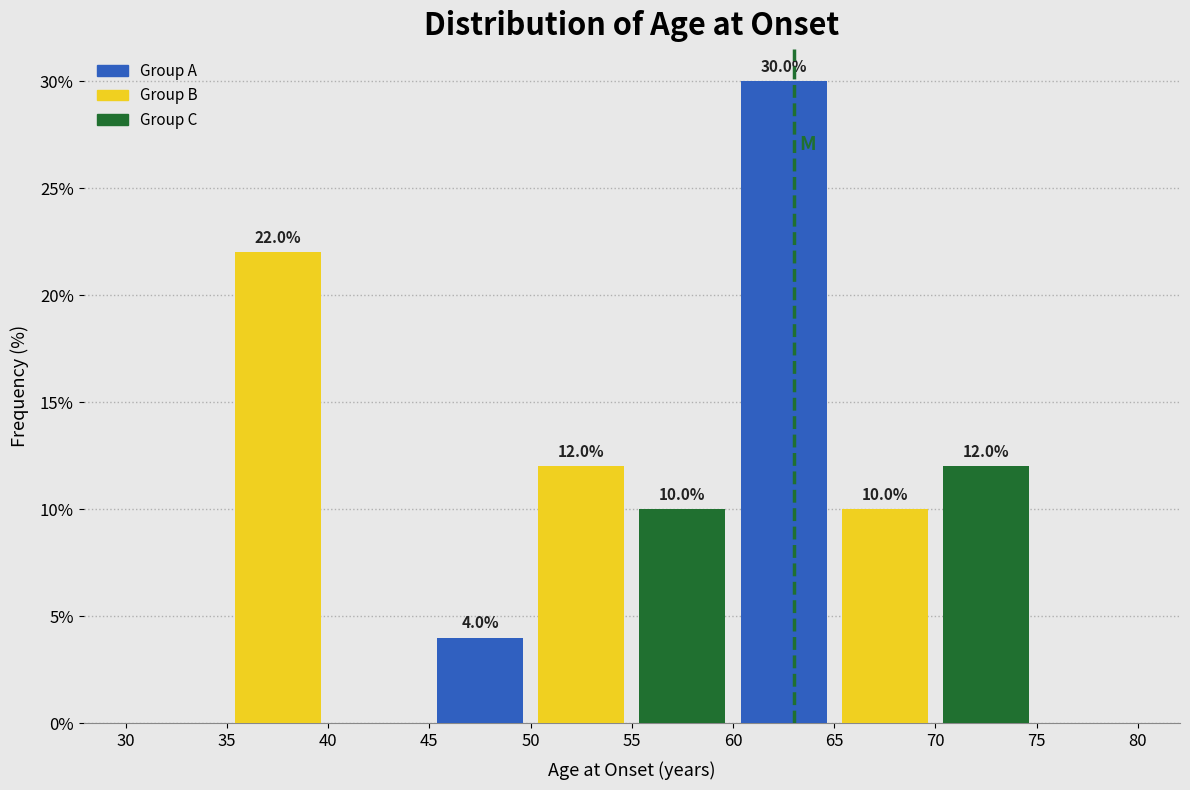

Over which range of the x-axis is the bar tallest?

60 to 65